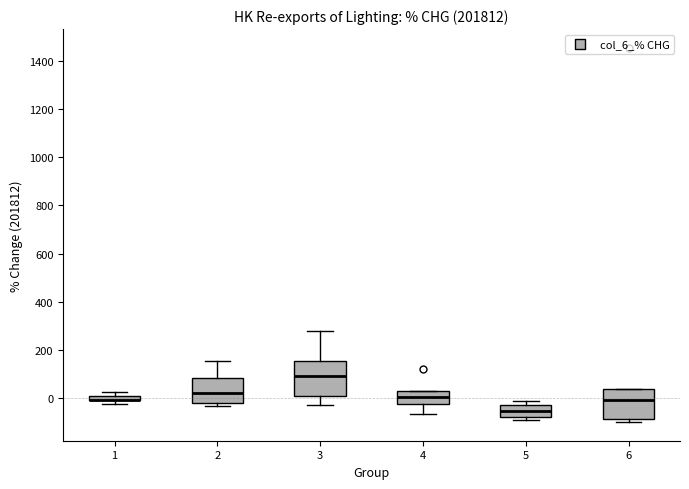

Where does the median line of the box at x = 2 sit on the y-axis? The values are not printed on the chart, so give them approximately, as read against the axis.

20